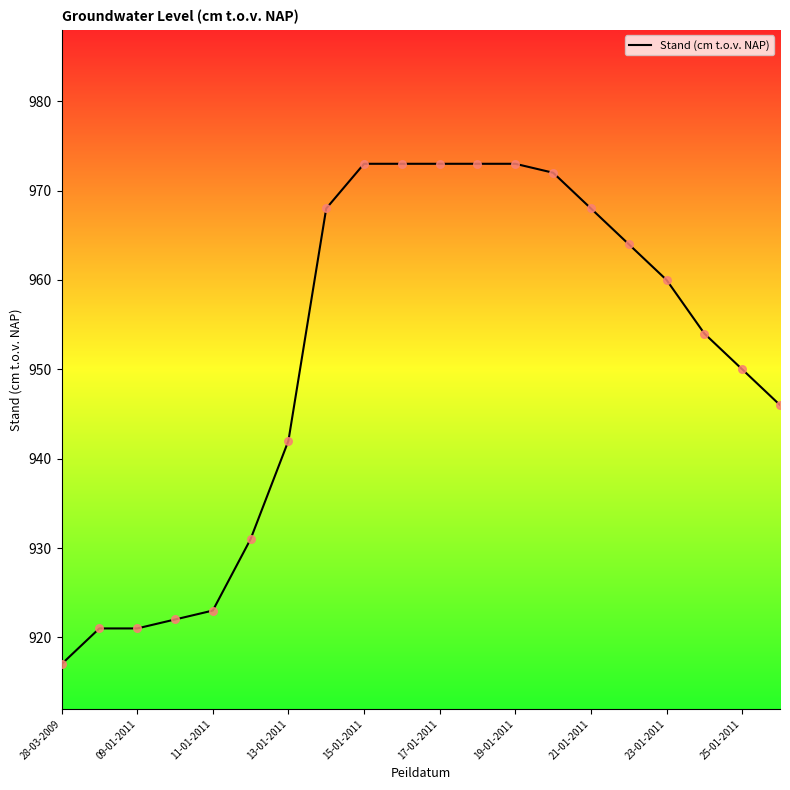

What is the difference between the maximum and minimum values?

56